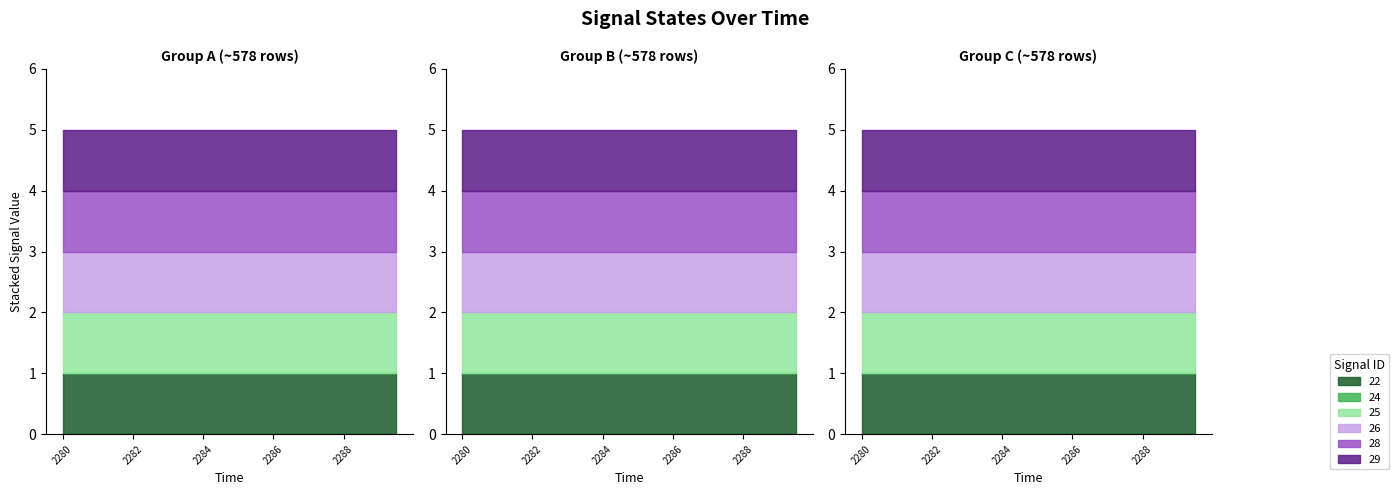

What is the label of the 4th point from the left?

2281.5